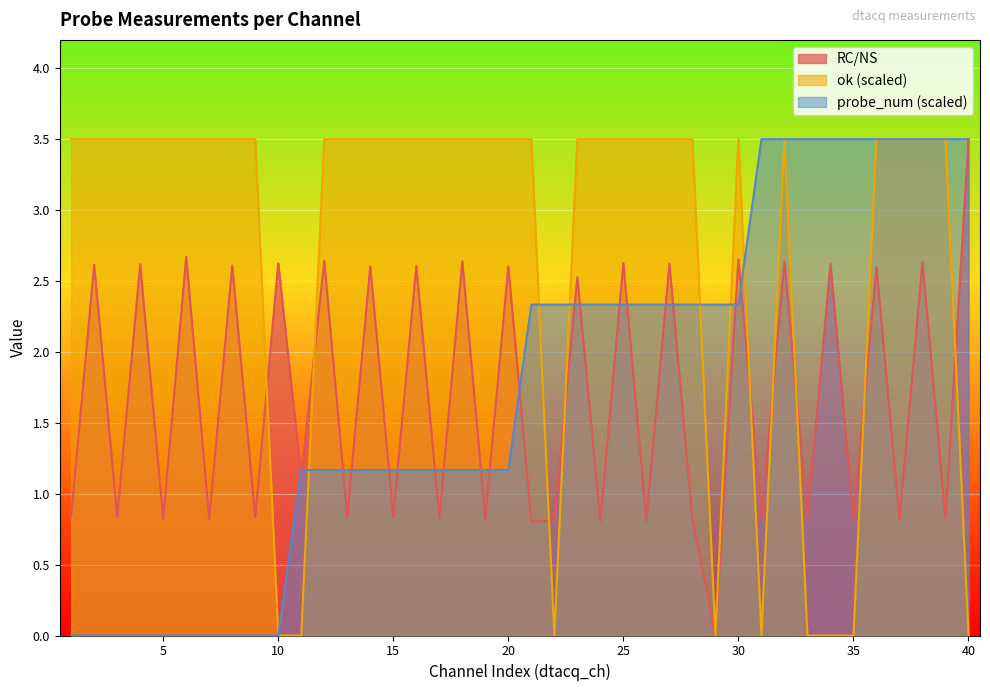

Where do RC/NS and ok first cross each other?

9 and 10